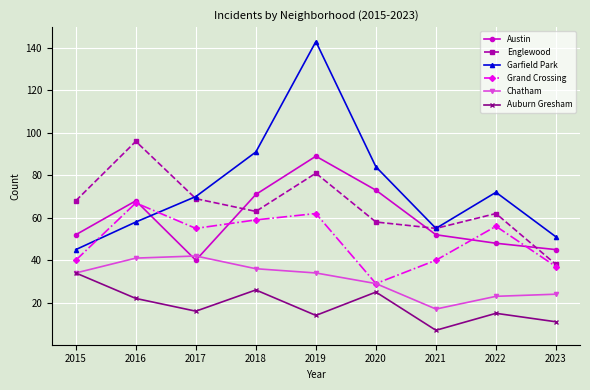

What is the sum of the Englewood values at 2019 and 2018?

144